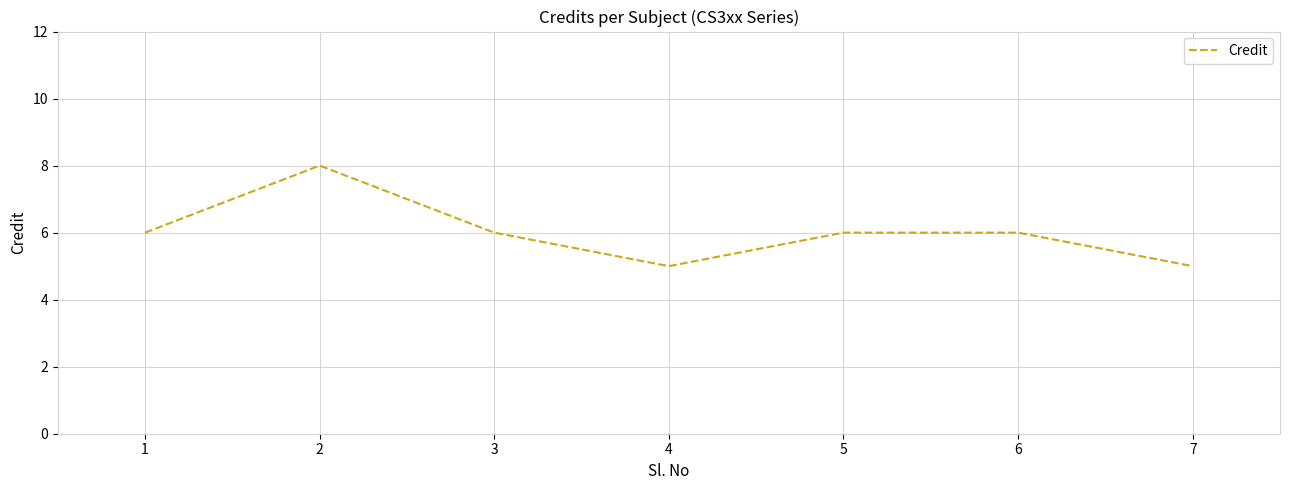

Reading left to right, extract all data points from this chart.

1=6	2=8	3=6	4=5	5=6	6=6	7=5